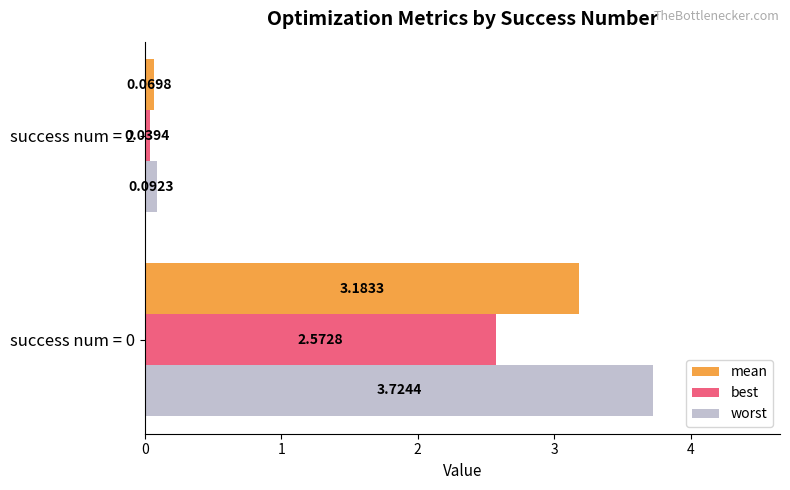

Rank the series by their maximum value, from lowest to highest.

best, mean, worst